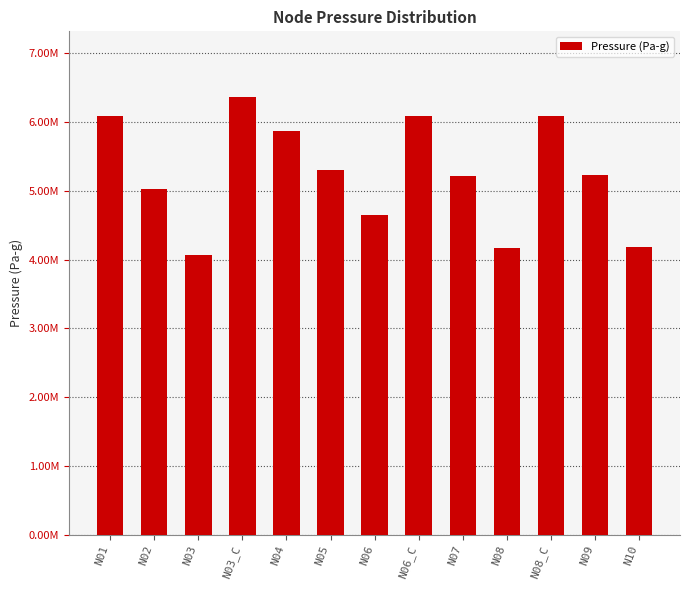

Are the bars horizontal?

No